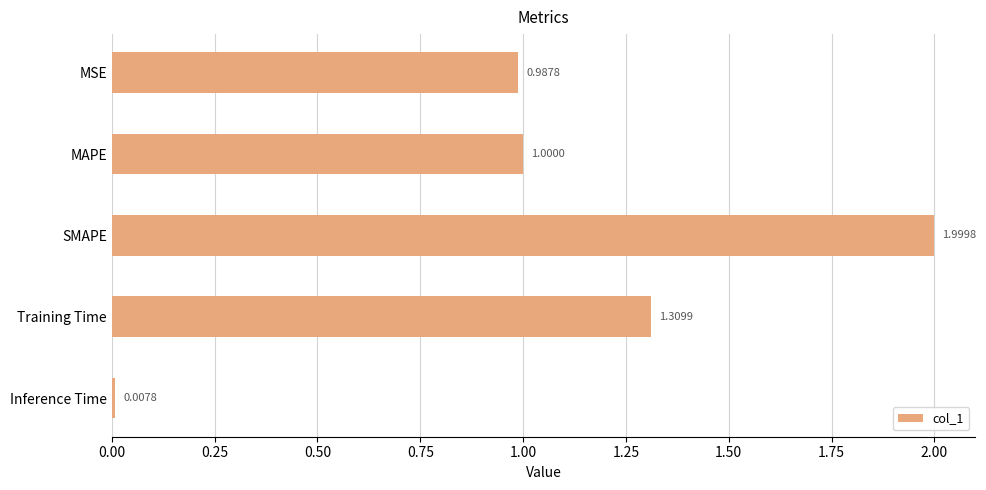

Which label corresponds to the largest value in the chart?

SMAPE